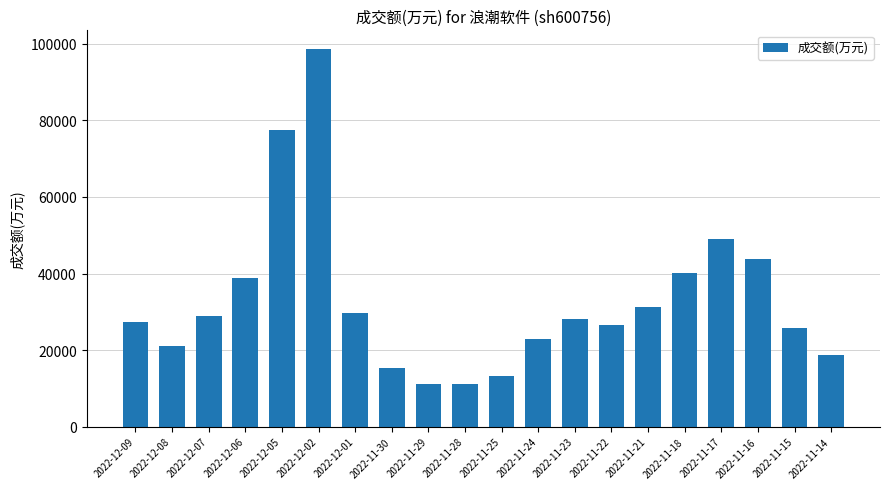

What is the greatest value displayed?

98609